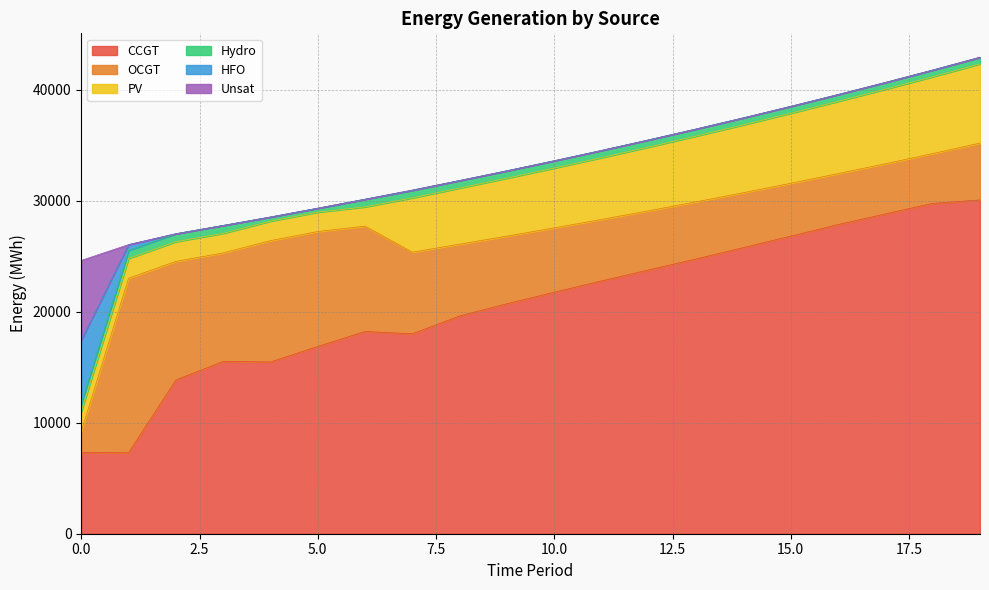

Does the chart display data point markers on the line(s)?

No